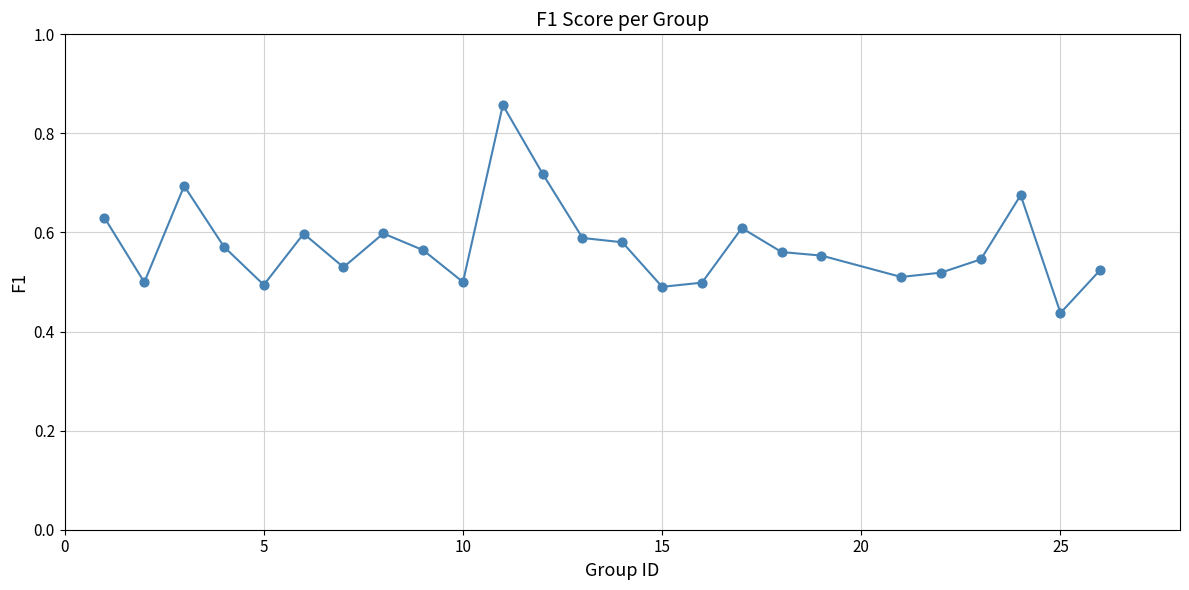

Does the chart have visible grid lines?

Yes